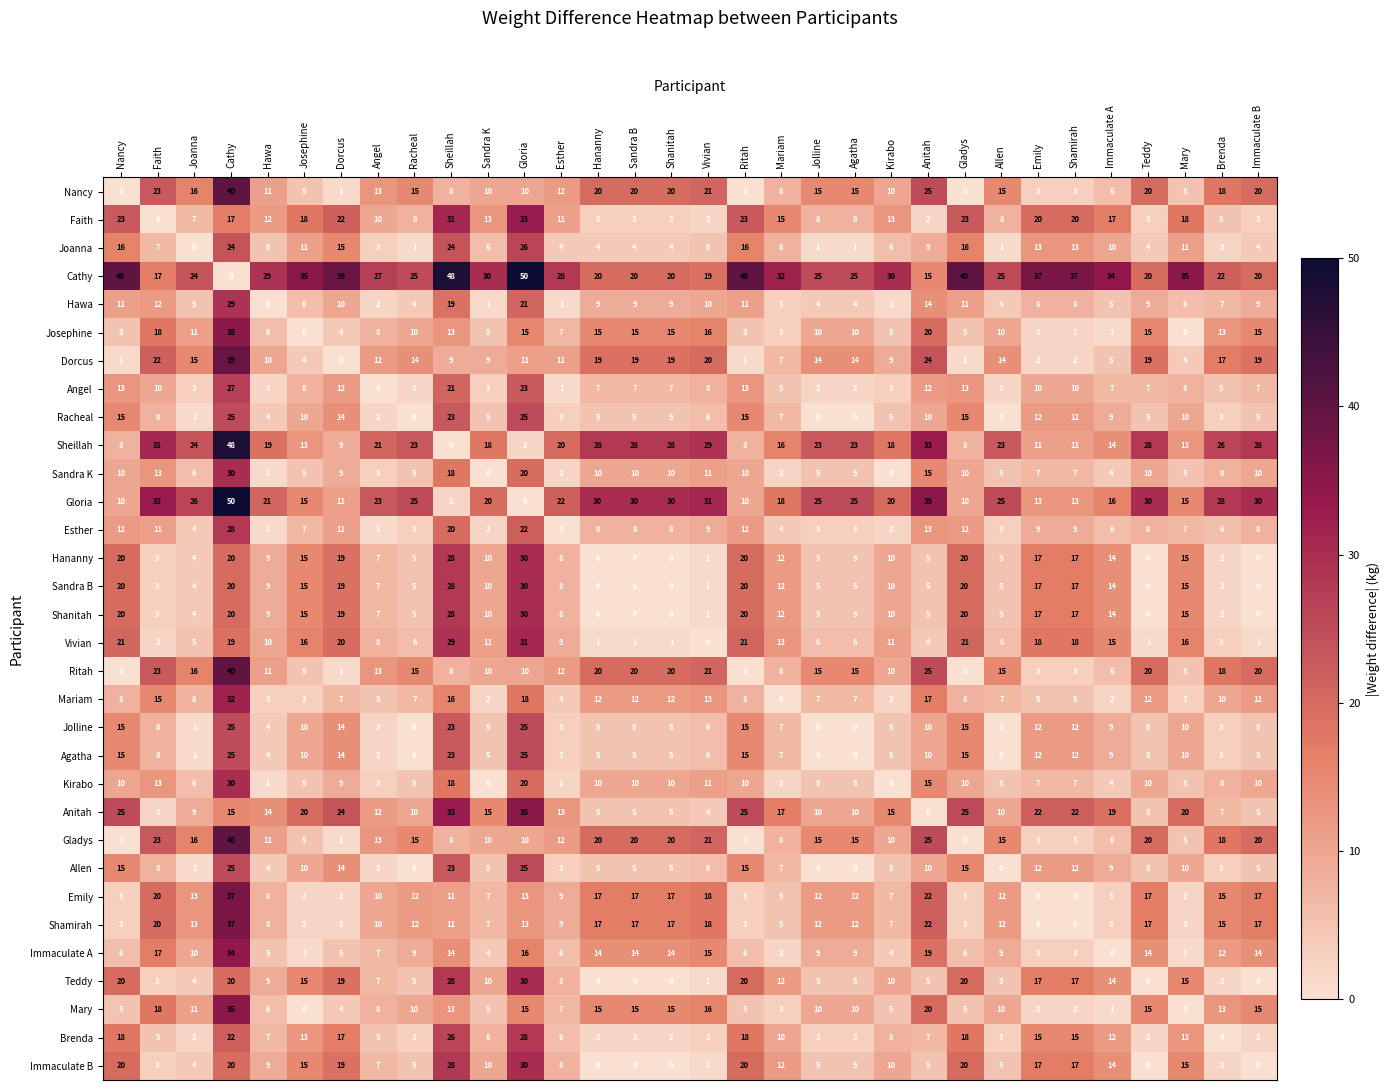

How many series are shown in this chart?

32